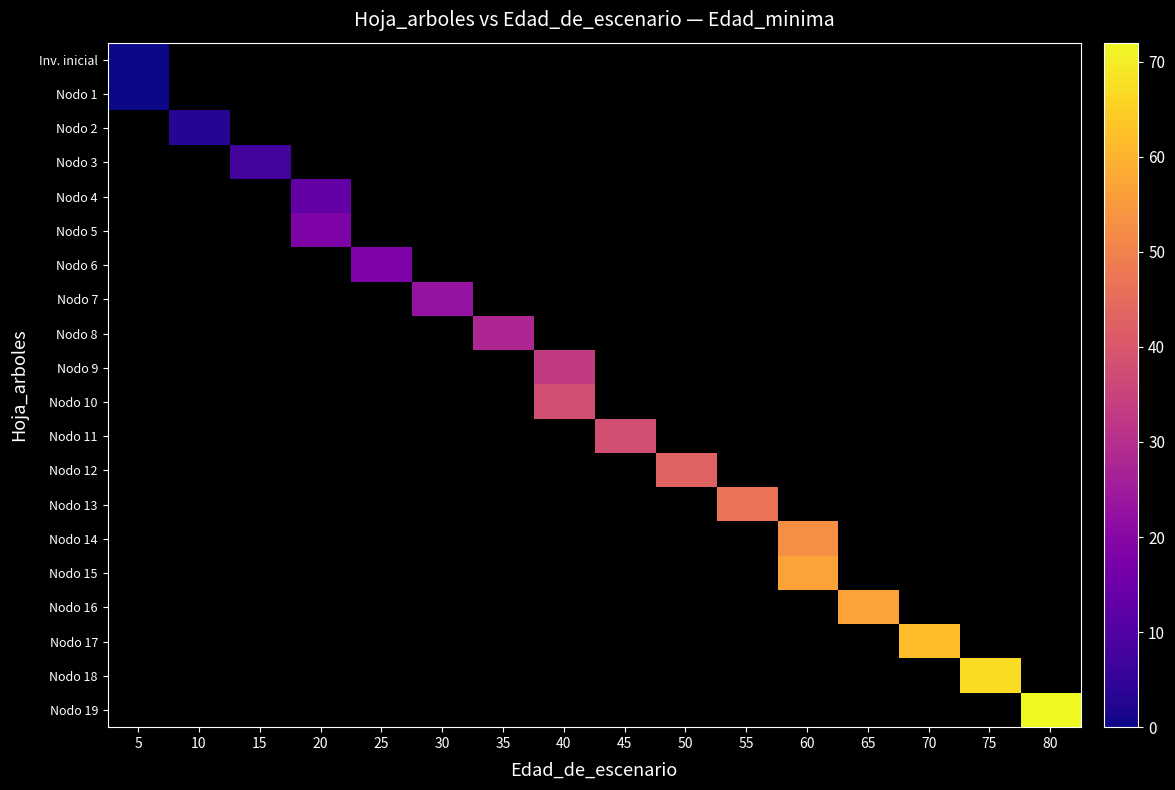

How many values in Nodo 7 are above zero?

1